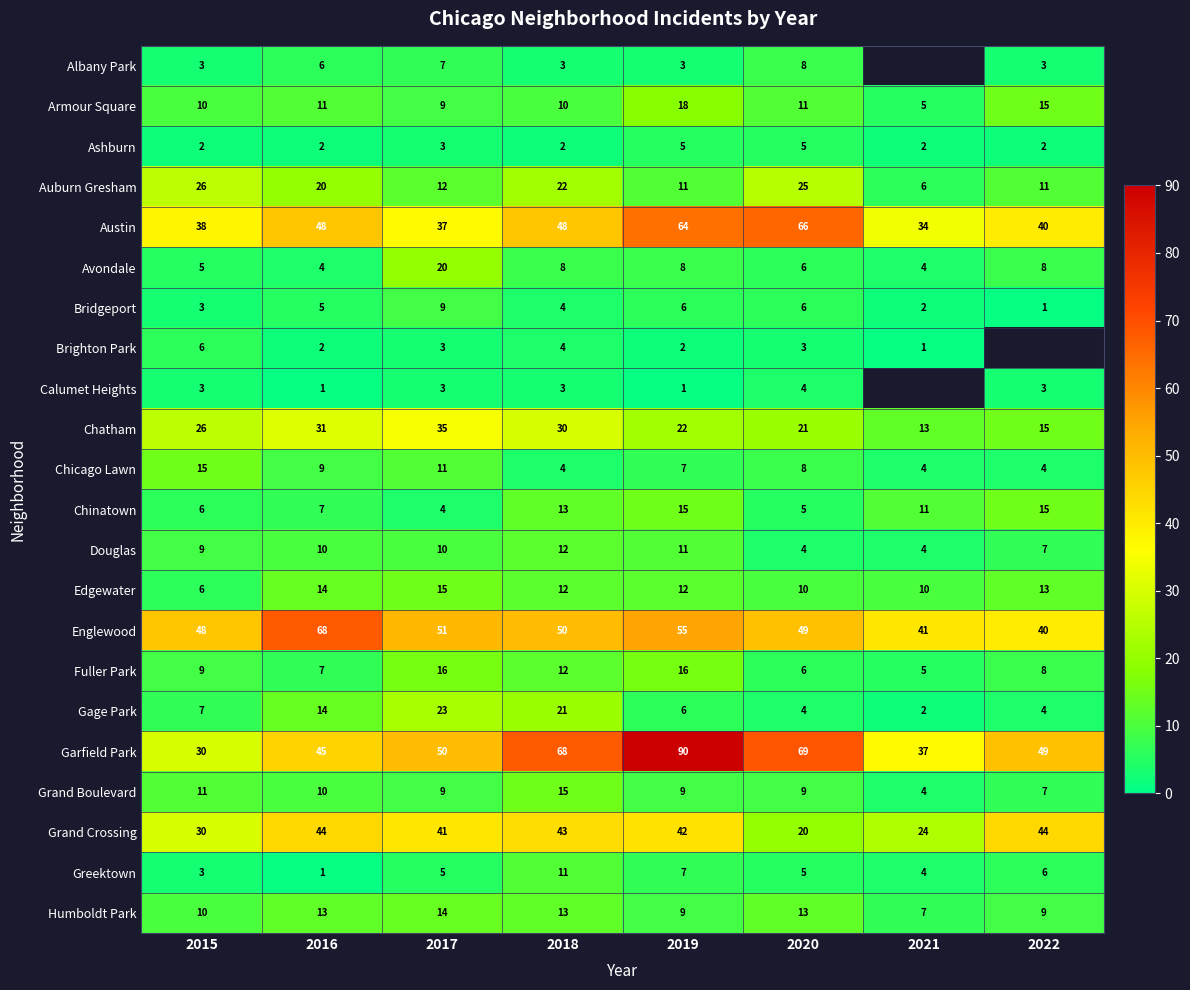

What is the sum of the Brighton Park values at 2019 and 2020?

5